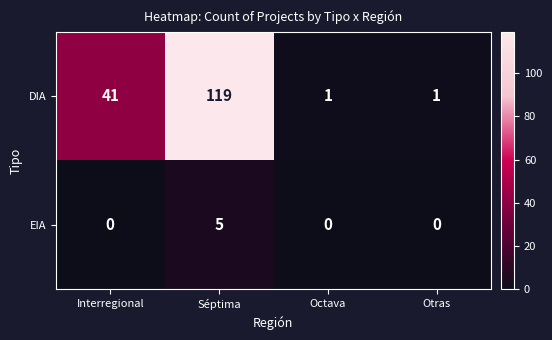

The value of EIA at Interregional is -2. True or false?

False